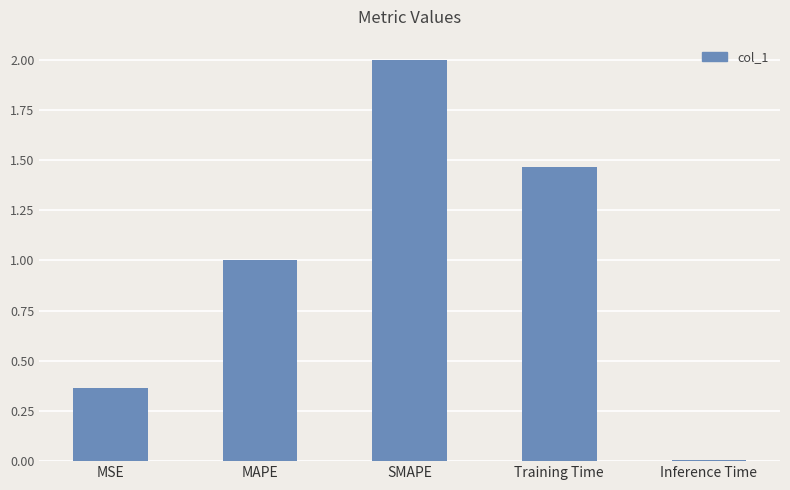

List the labels in order of value, largest first.

SMAPE, Training Time, MAPE, MSE, Inference Time